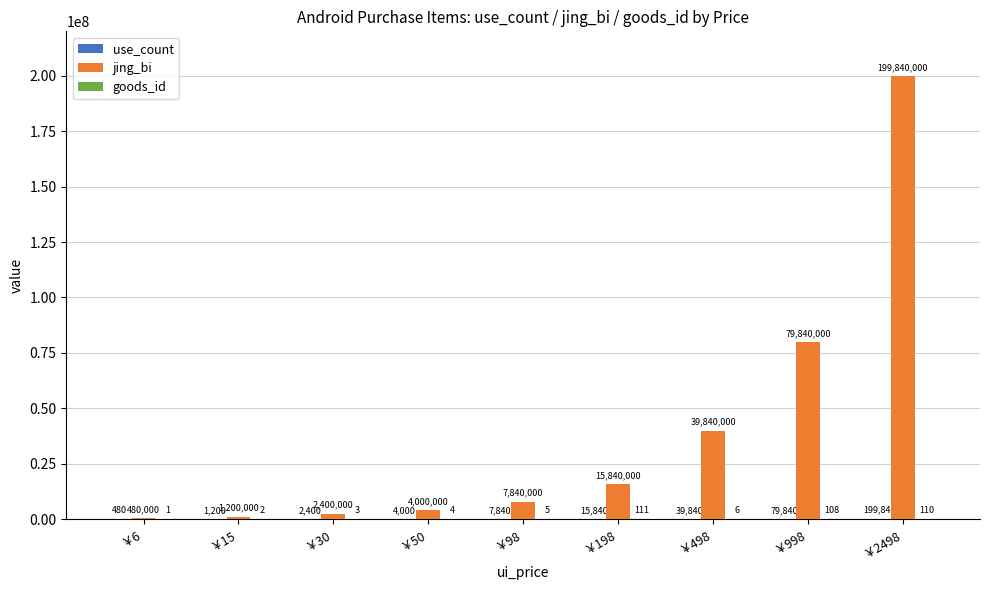

What is the total value across all series at ￥2498?

200039950